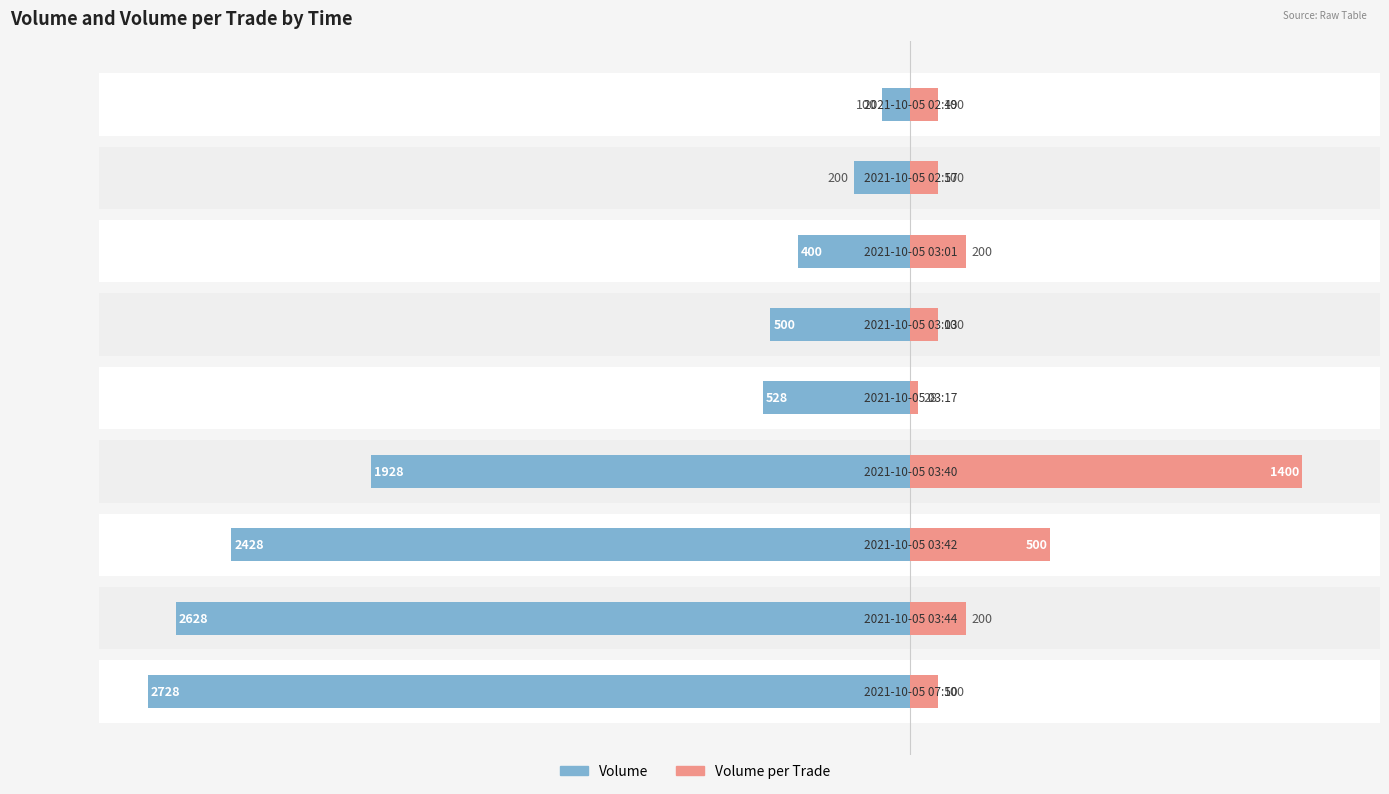

How many groups of bars are there?

9